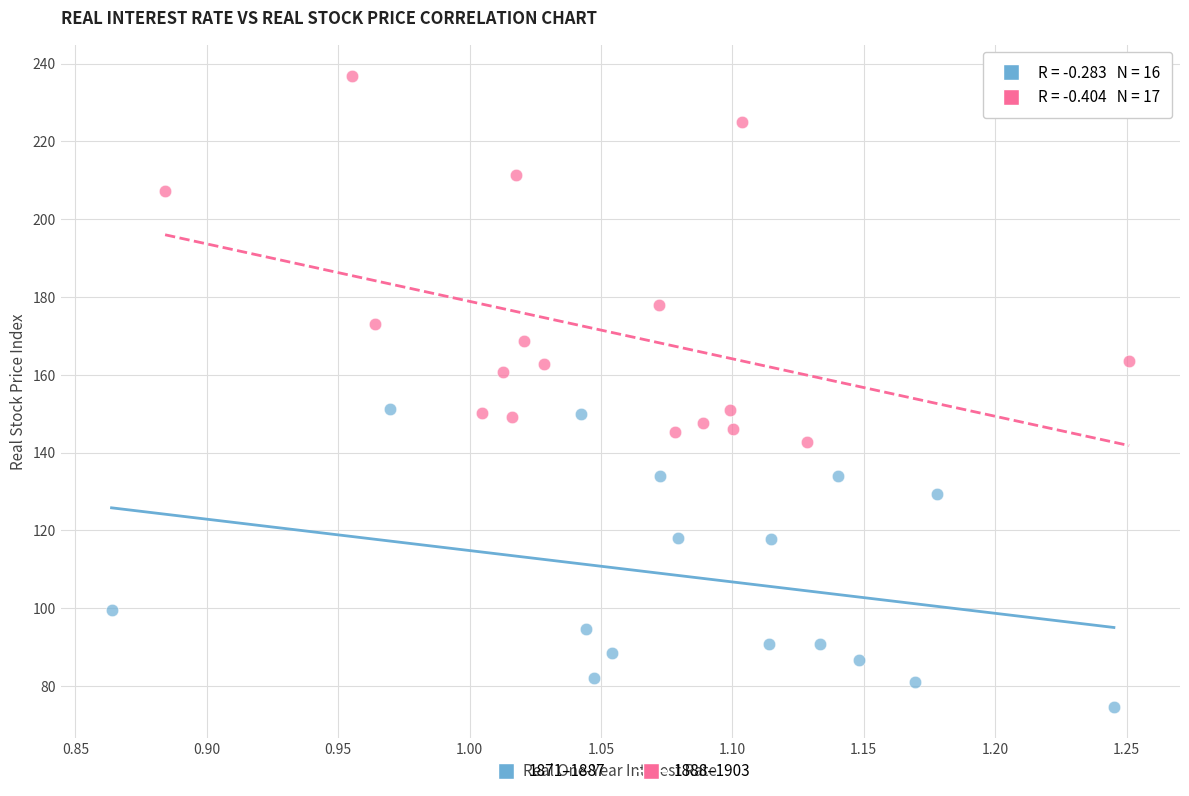

Which series has the largest Y range (max minus min)?

1888–1903